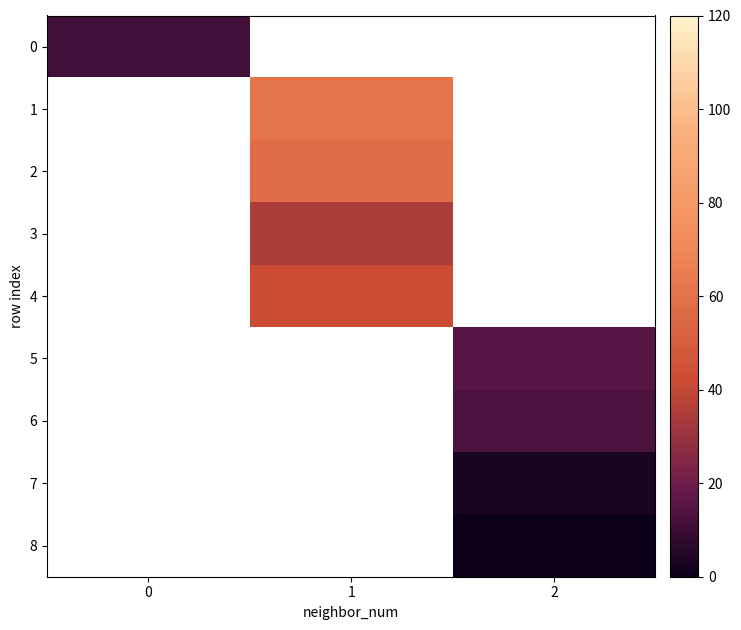

Which category has the lowest value across all series?

2